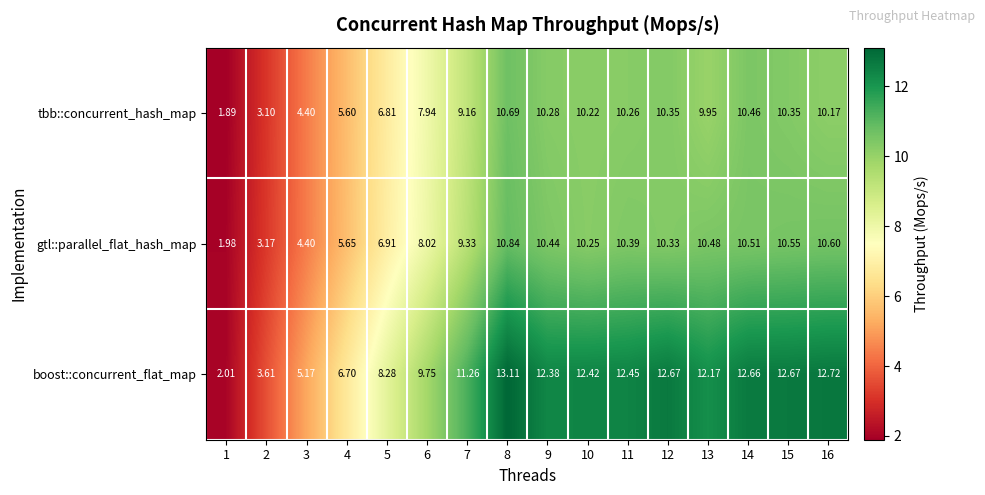

Which series has the widest spread of values?

boost::concurrent_flat_map